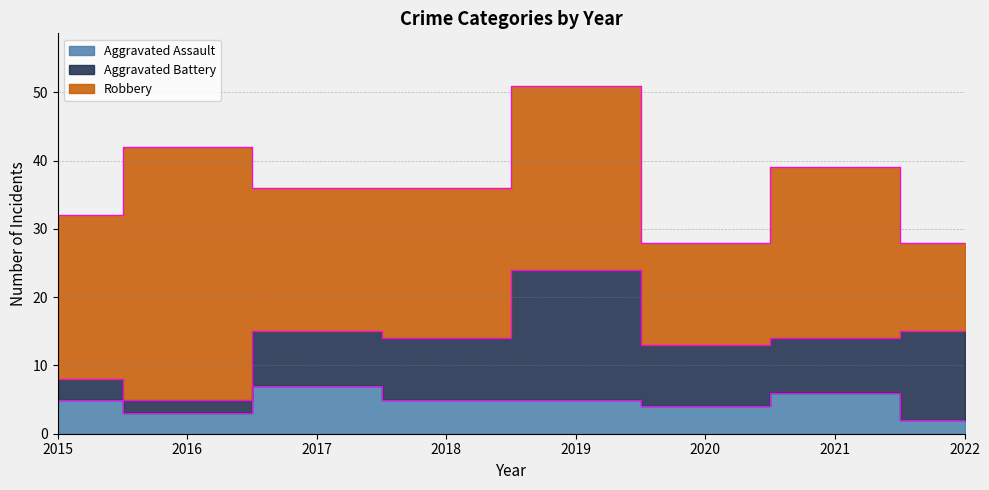

Rank the categories by Aggravated Battery value from lowest to highest.

2016, 2015, 2017, 2021, 2018, 2020, 2022, 2019